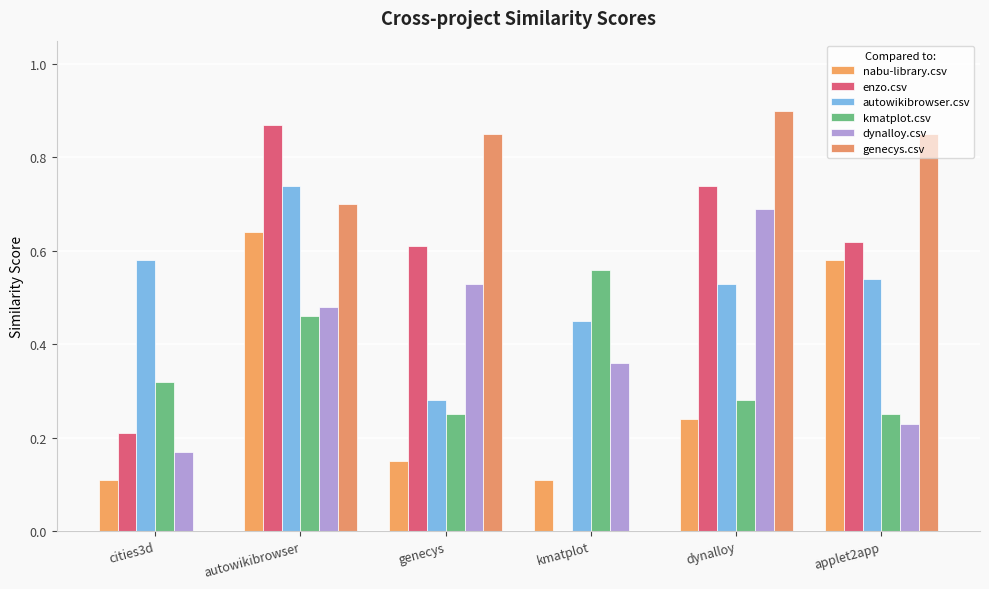

Does the chart contain stacked bars?

No